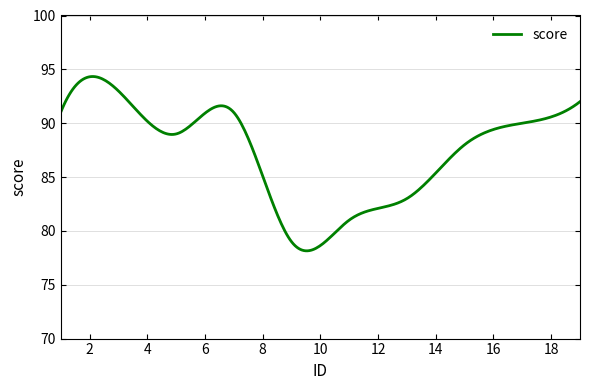

What is the greatest value displayed?

94.3